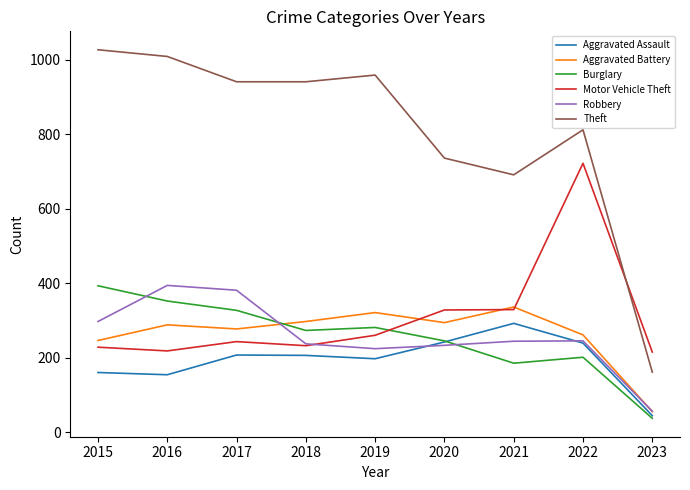

The value of Motor Vehicle Theft at 2022 is 722. True or false?

True